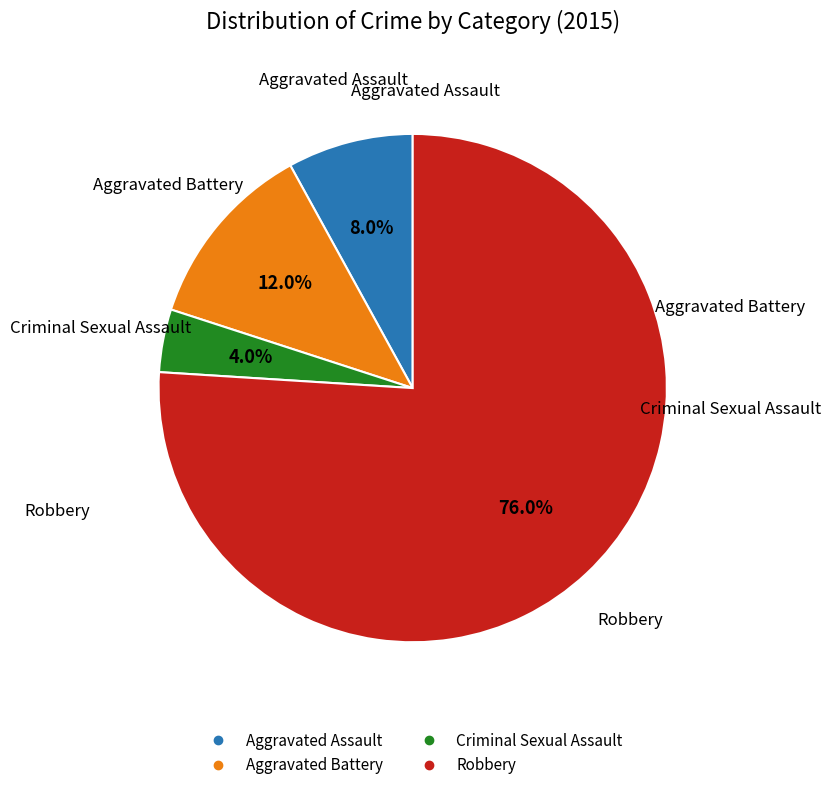

The Aggravated Assault slice represents 22% of the pie. True or false?

False